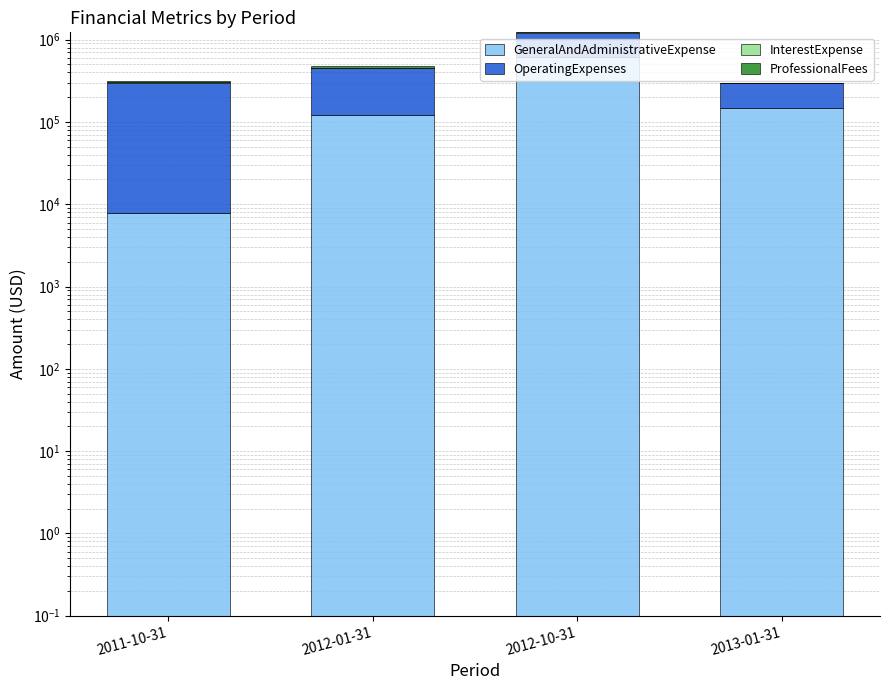

Which label corresponds to the smallest value in the chart?

2013-01-31